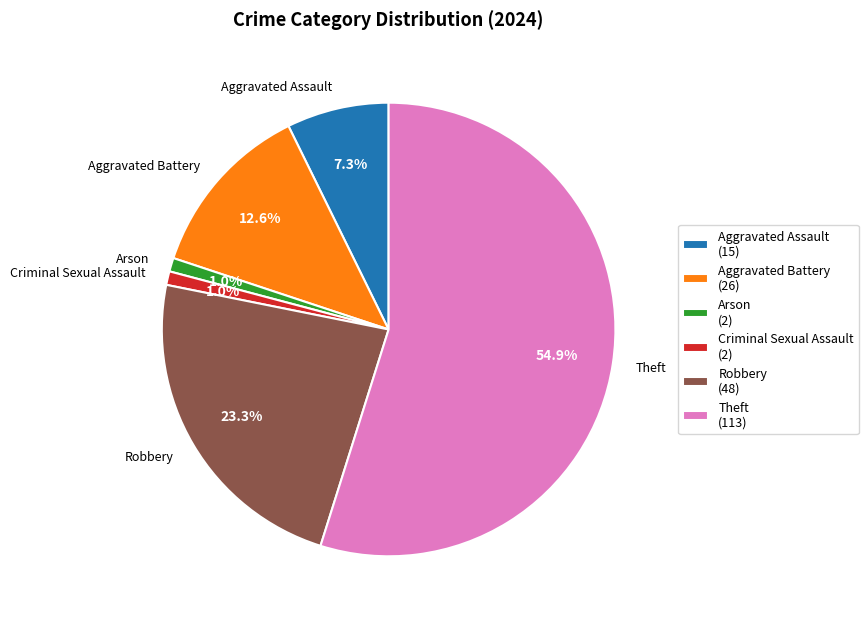

Is there a majority slice in this chart?

Yes